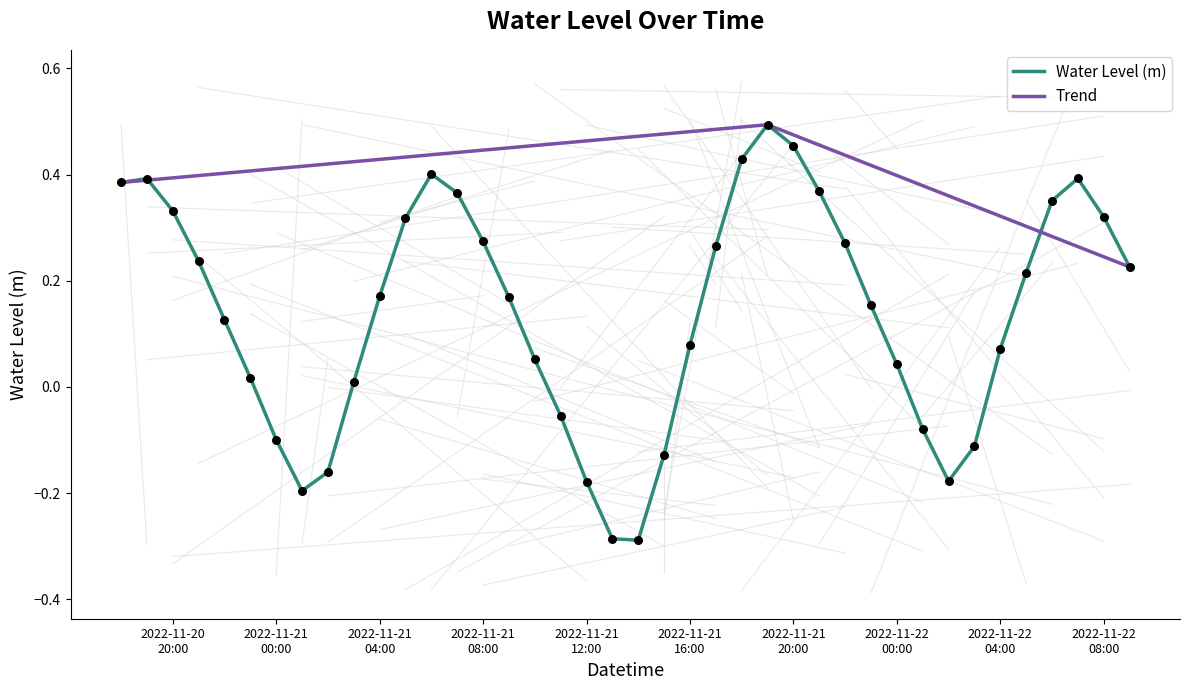

What is the change in value from 2022-11-21 13:00:00 to 2022-11-21 20:00:00?

+0.7